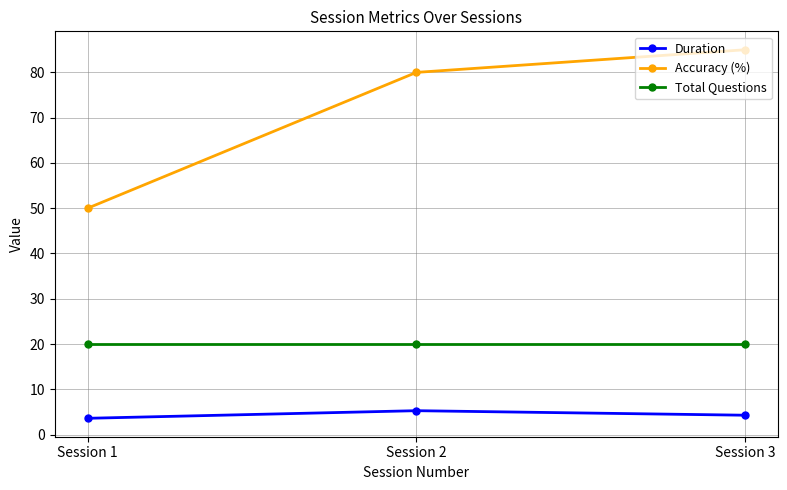

What is the total value across all series at Session 3?

109.3